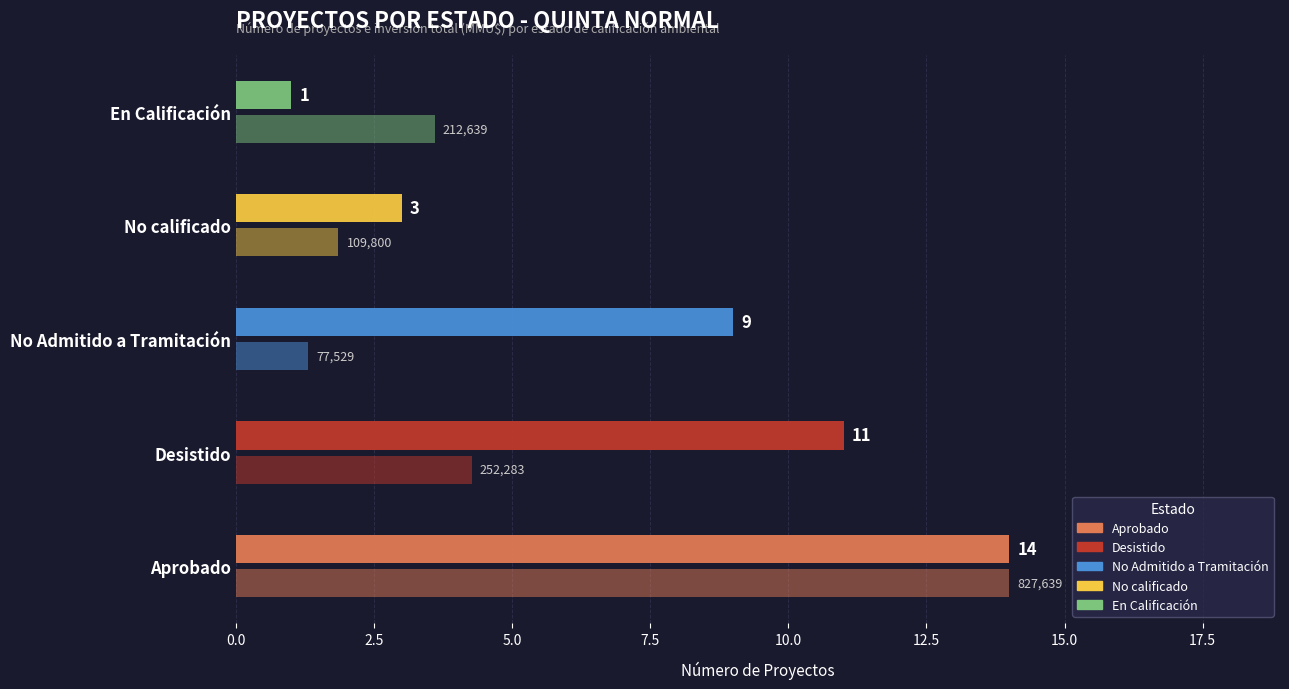

How many data points does each series have?

5